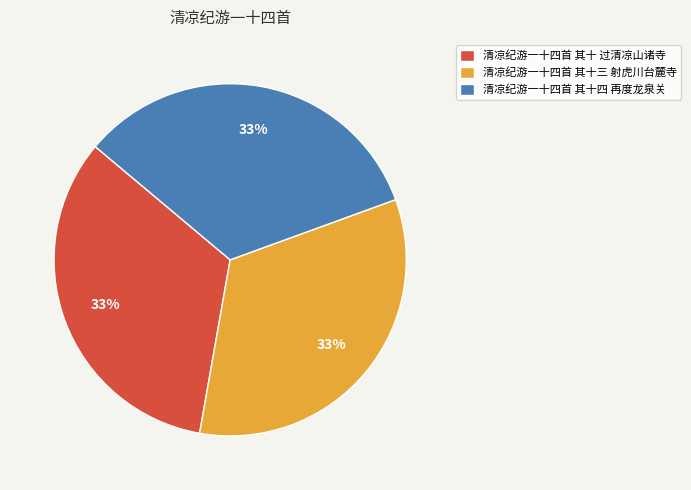

Combined, do 清凉纪游一十四首 其十 过清凉山诸寺 and 清凉纪游一十四首 其十四 再度龙泉关 account for over 50%?

Yes